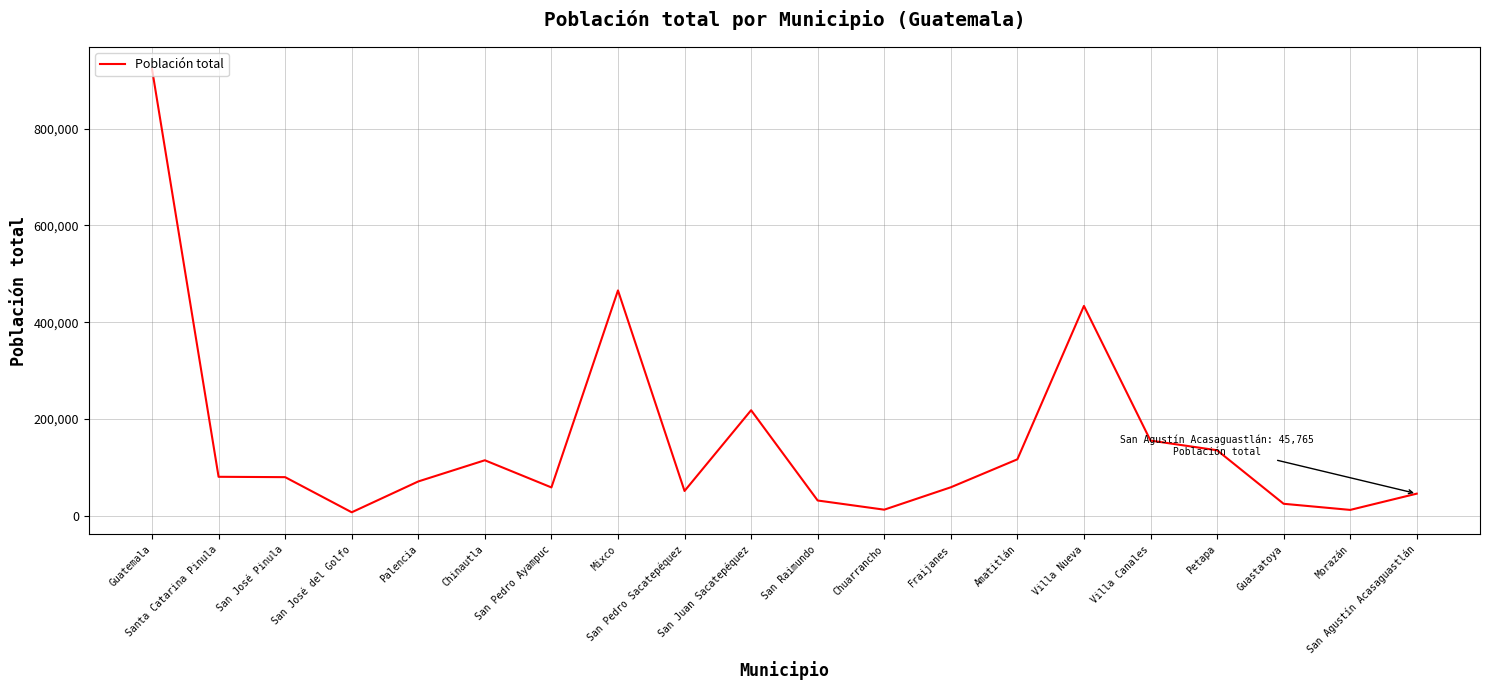

What value does the data have at Chuarrancho, to the nearest 10?

12640